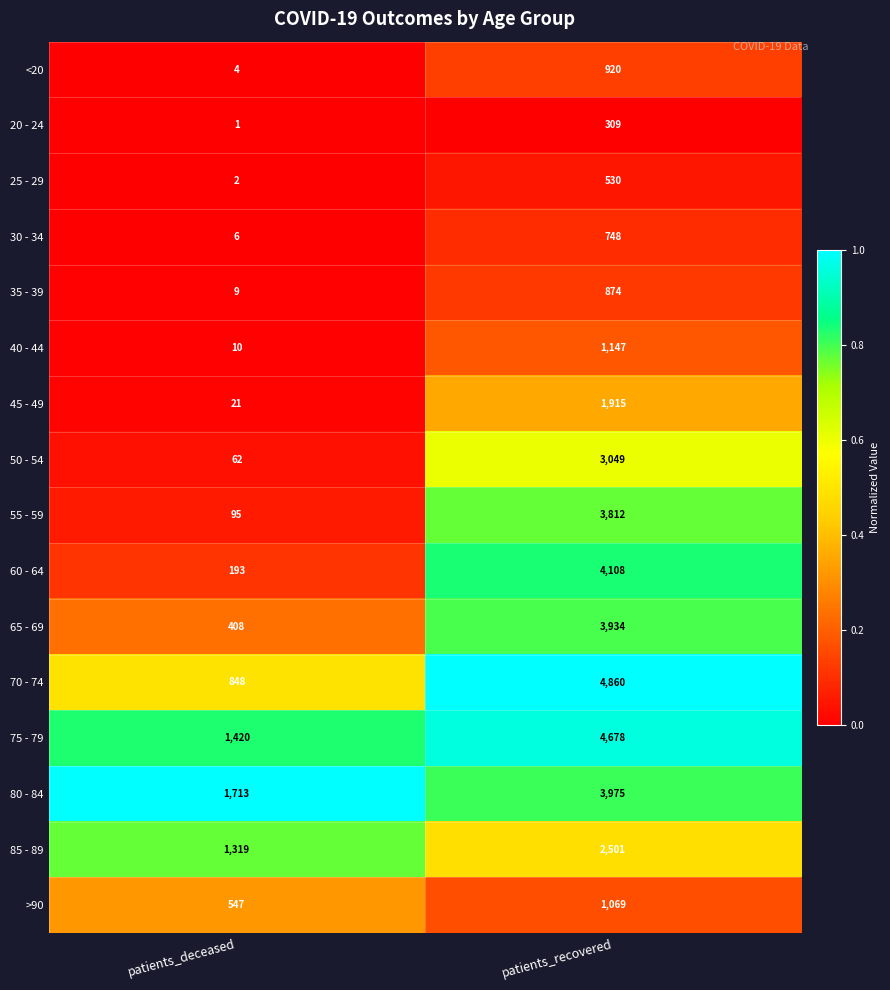

Rank the series at patients_recovered from lowest to highest value.

20 - 24, 25 - 29, 30 - 34, 35 - 39, <20, >90, 40 - 44, 45 - 49, 85 - 89, 50 - 54, 55 - 59, 65 - 69, 80 - 84, 60 - 64, 75 - 79, 70 - 74